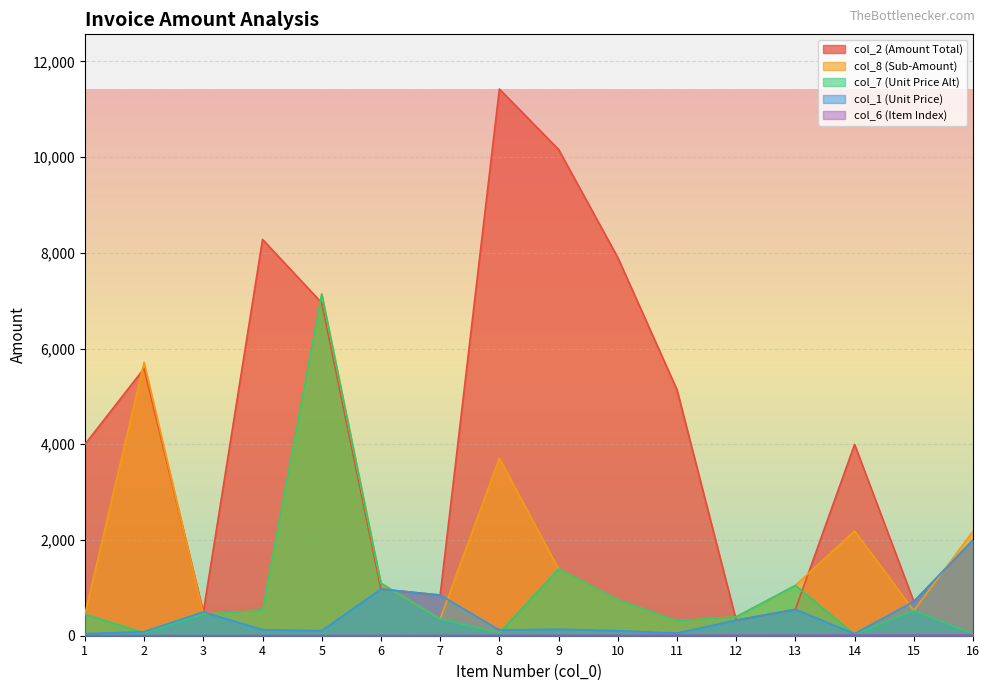

True or false: col_7 and col_6 intersect in this chart.

False